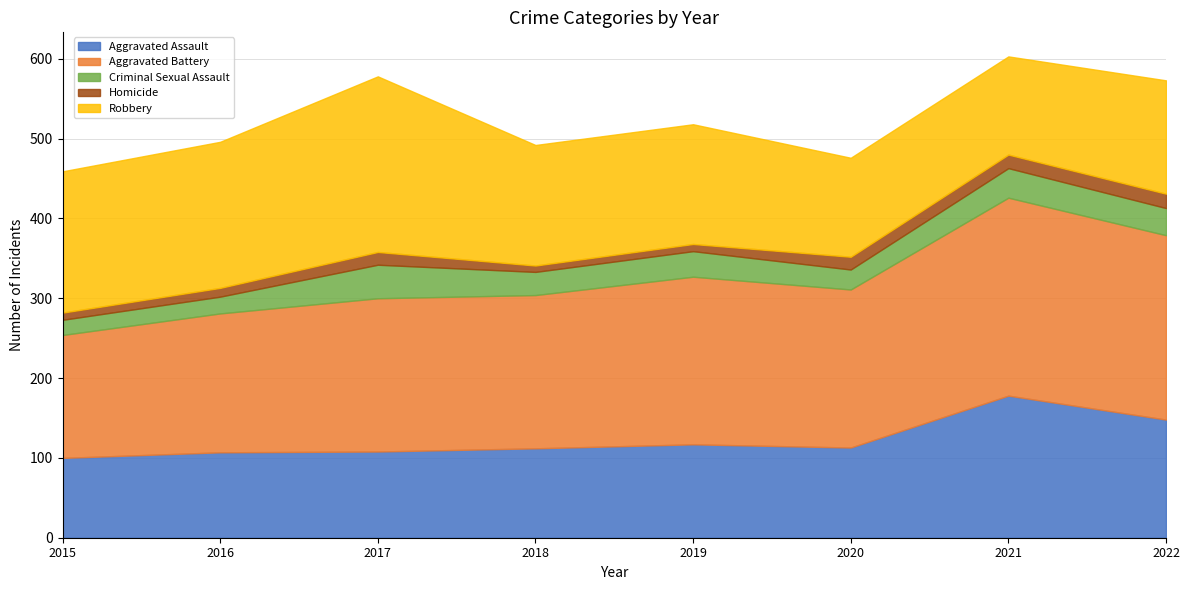

Reading left to right, transcribe all the data shown in this chart.

Aggravated Assault: 2015=100	2016=107	2017=108	2018=112	2019=117	2020=113	2021=178	2022=148
Aggravated Battery: 2015=154	2016=174	2017=192	2018=192	2019=210	2020=198	2021=248	2022=231
Criminal Sexual Assault: 2015=19	2016=21	2017=42	2018=29	2019=32	2020=25	2021=37	2022=34
Homicide: 2015=9	2016=11	2017=16	2018=8	2019=9	2020=16	2021=17	2022=18
Robbery: 2015=177	2016=183	2017=220	2018=151	2019=150	2020=124	2021=123	2022=142